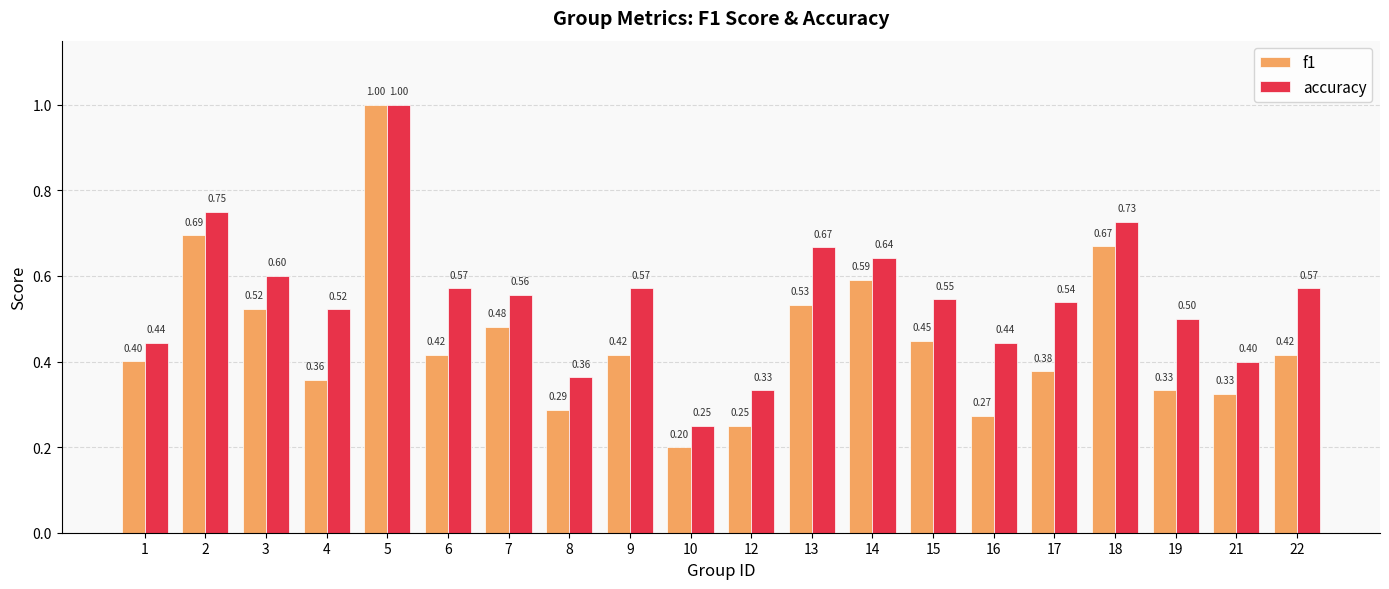

Which series changed the most between 7 and 18?

f1